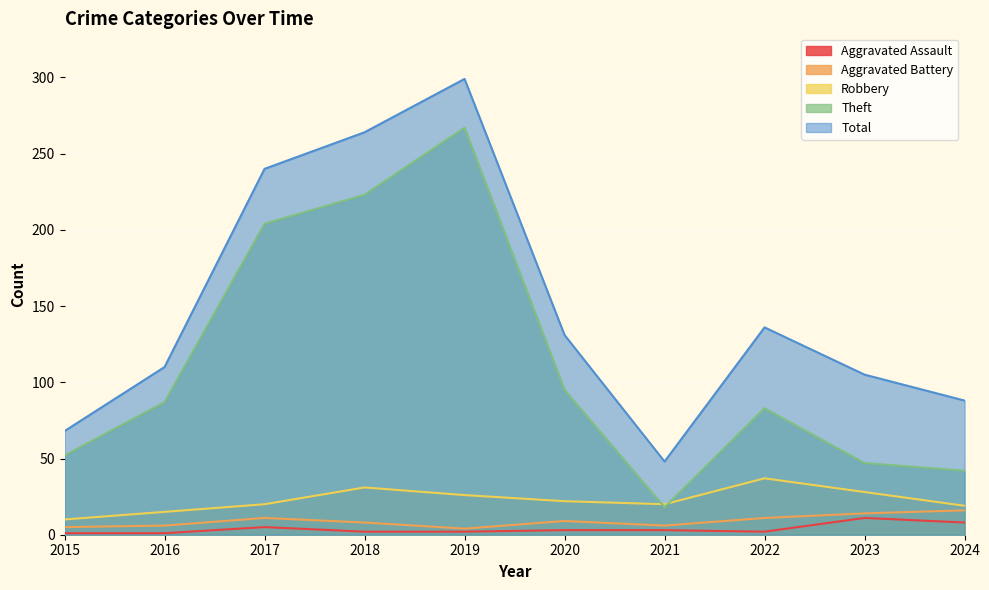

After their last crossing, which series has the higher values: Theft or Robbery?

Theft